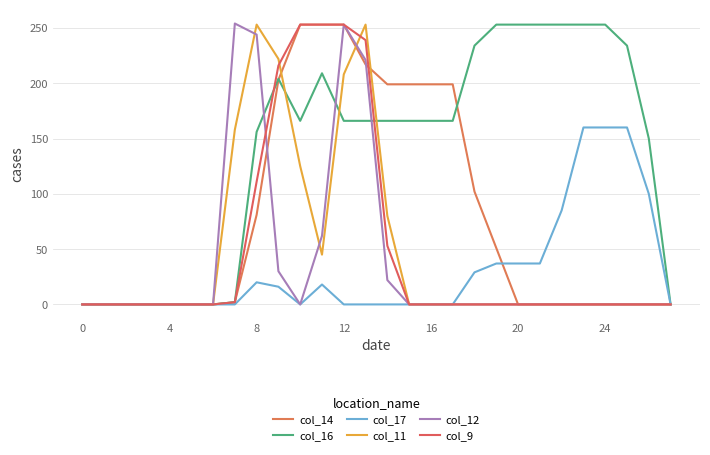

Where is the first local minimum for col_17?

10